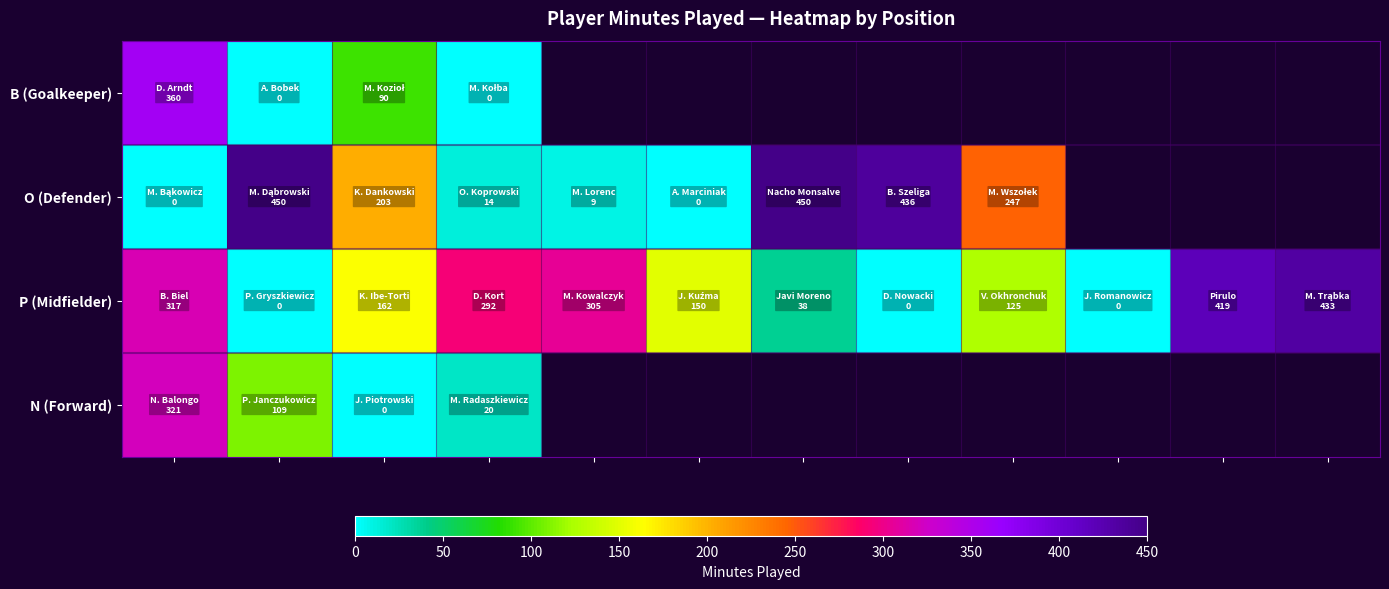

Which series has the widest spread of values?

O (Defender)